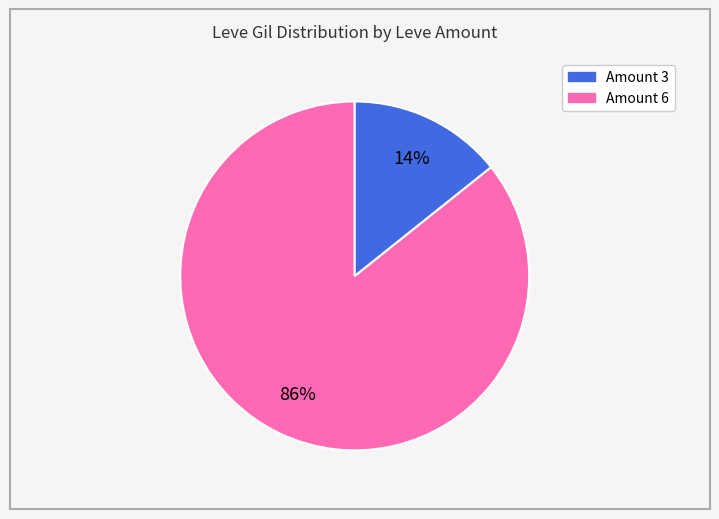

Is there a majority slice in this chart?

Yes